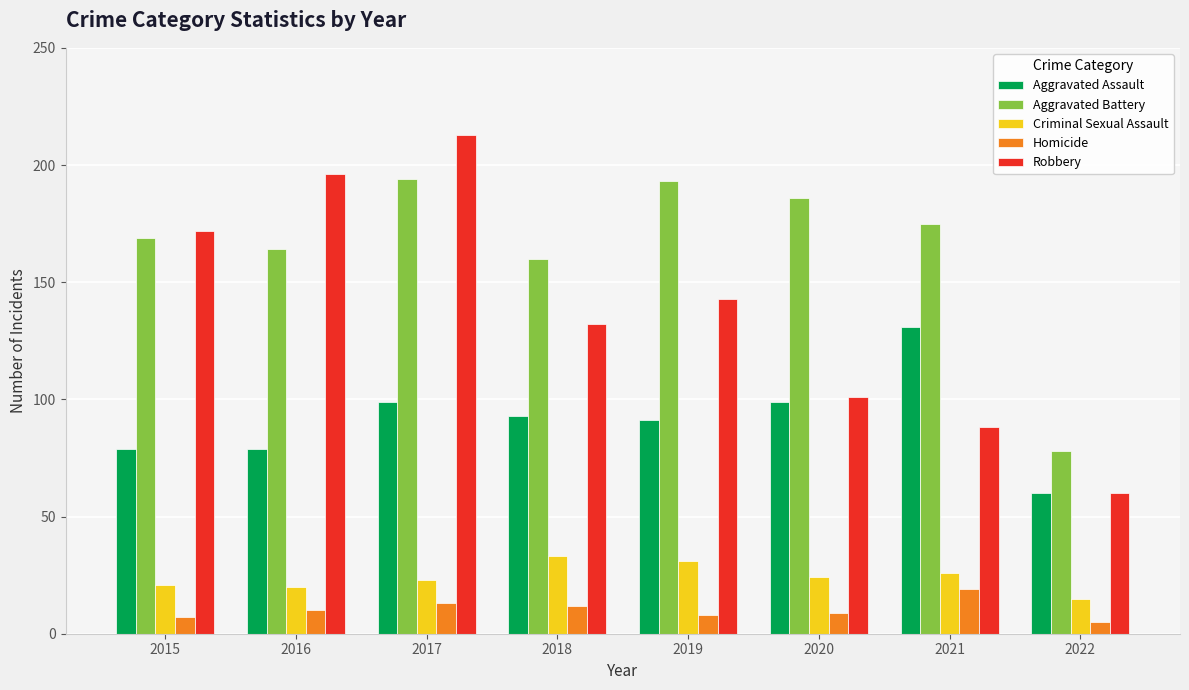

What is the sum of the Aggravated Battery values at 2016 and 2018?

324